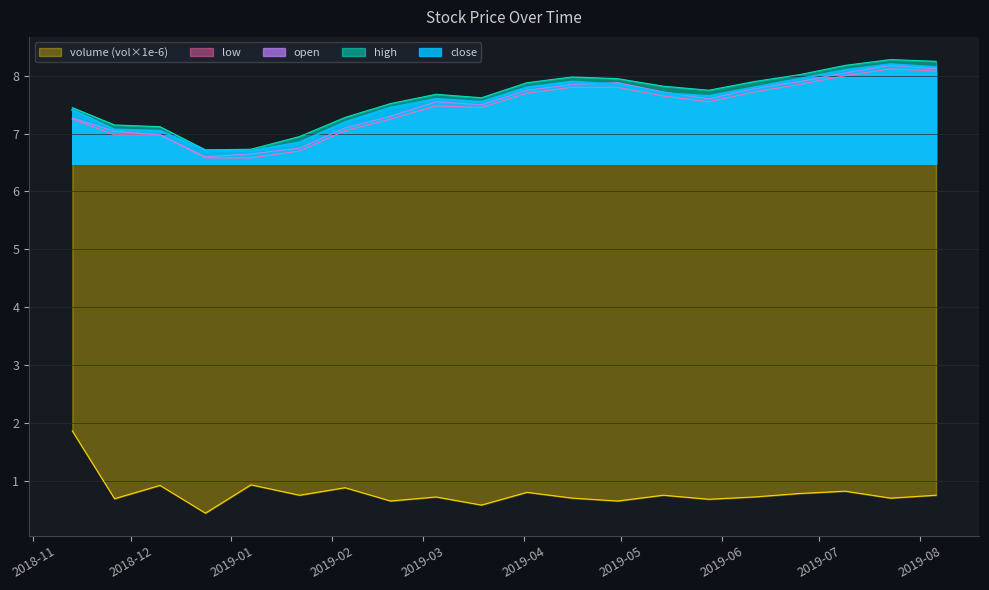

At which category does open reach its first local peak?

2019-03-05